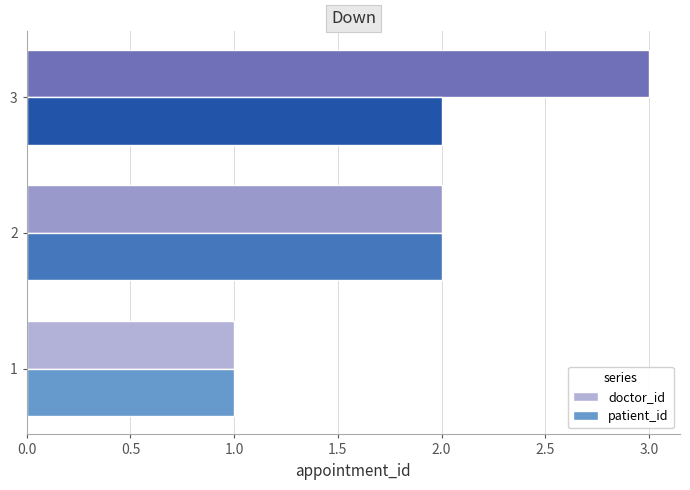

What is the sum of all doctor_id values?

6